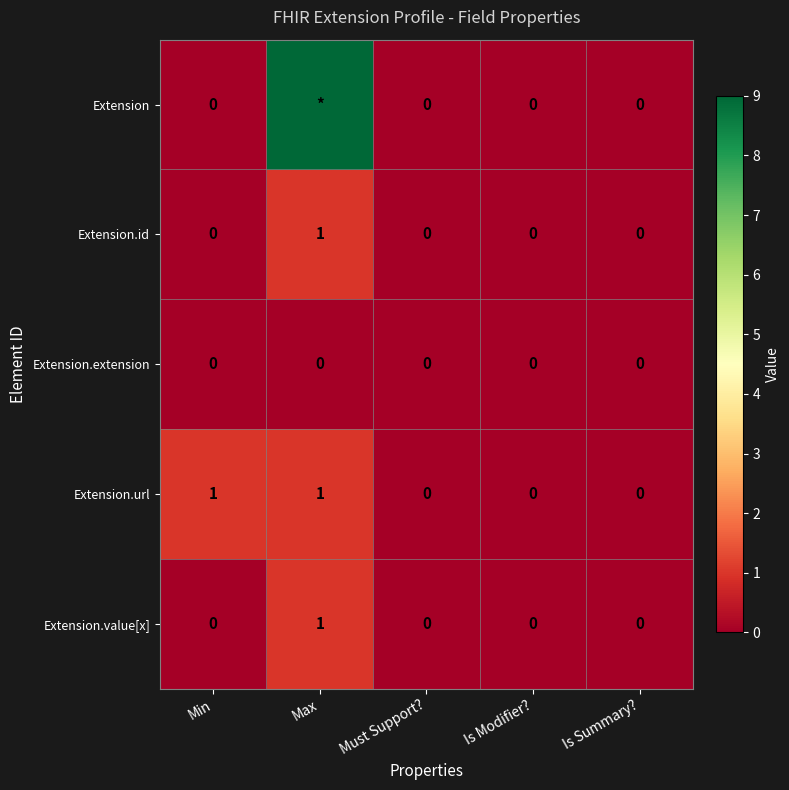

The Extension.url series shows 0 at Is Modifier?. True or false?

True